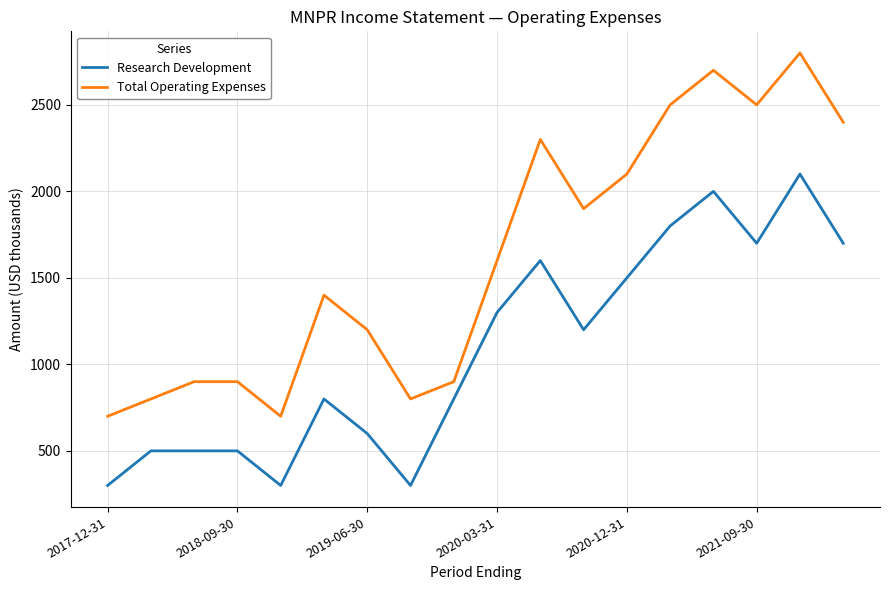

What is the maximum value for Total Operating Expenses?

2800